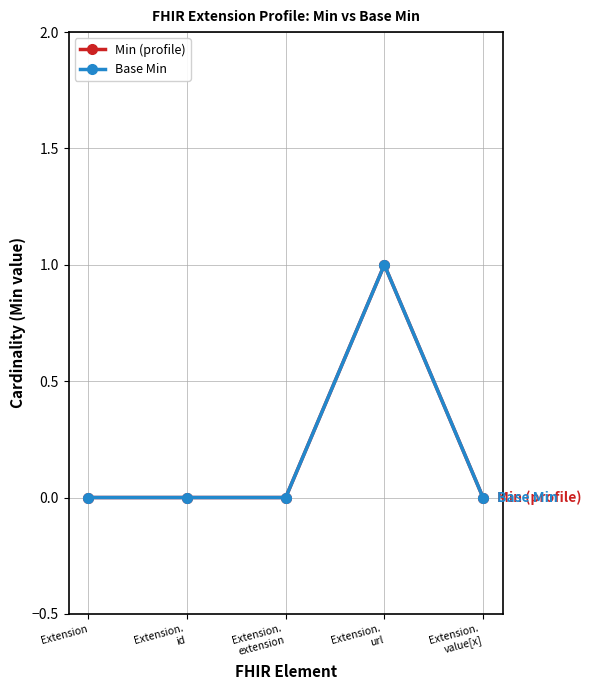

At how many categories does at least one series exceed 0?

1